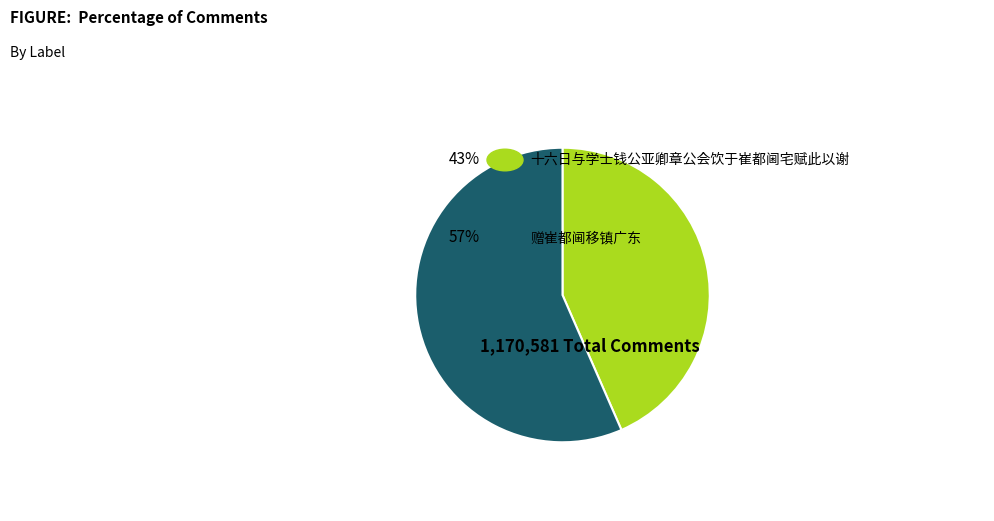

Does any single category account for the majority?

Yes